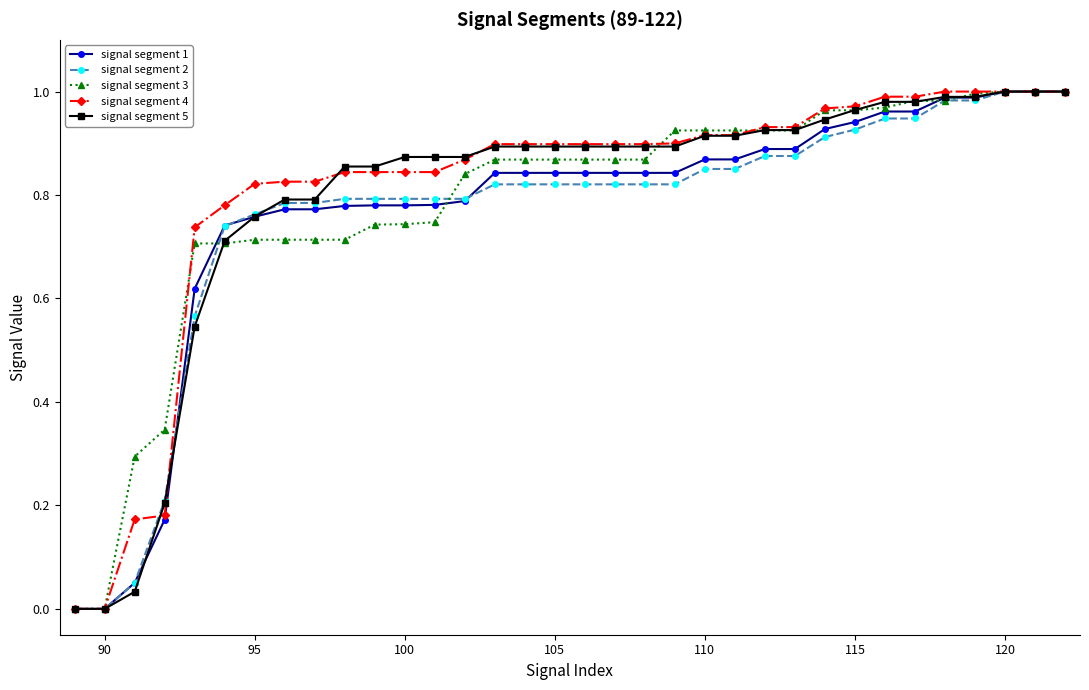

Is the value of signal segment 4 at 90 greater than the value of signal segment 2 at 105?

No